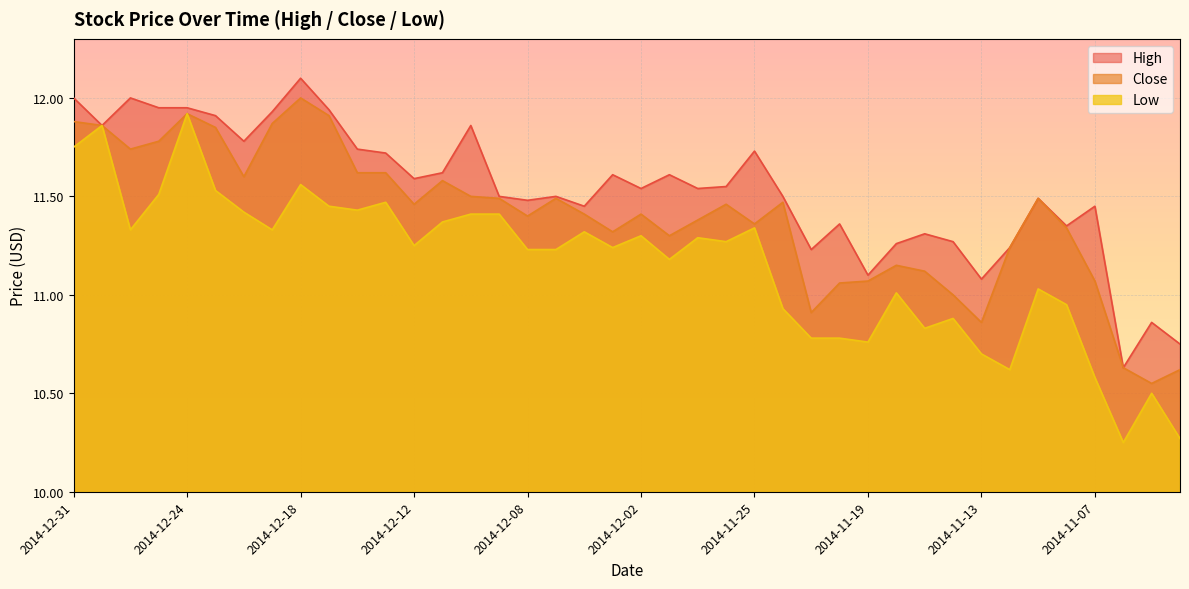

Rank the categories by Close value from highest to lowest.

2014-12-18, 2014-12-24, 2014-12-17, 2014-12-31, 2014-12-19, 2014-12-30, 2014-12-23, 2014-12-26, 2014-12-29, 2014-12-16, 2014-12-15, 2014-12-22, 2014-12-11, 2014-12-10, 2014-12-09, 2014-12-05, 2014-11-11, 2014-11-24, 2014-12-12, 2014-11-26, 2014-12-04, 2014-12-02, 2014-12-08, 2014-11-28, 2014-11-25, 2014-11-10, 2014-12-03, 2014-12-01, 2014-11-12, 2014-11-18, 2014-11-17, 2014-11-19, 2014-11-07, 2014-11-20, 2014-11-14, 2014-11-21, 2014-11-13, 2014-11-06, 2014-11-04, 2014-11-05